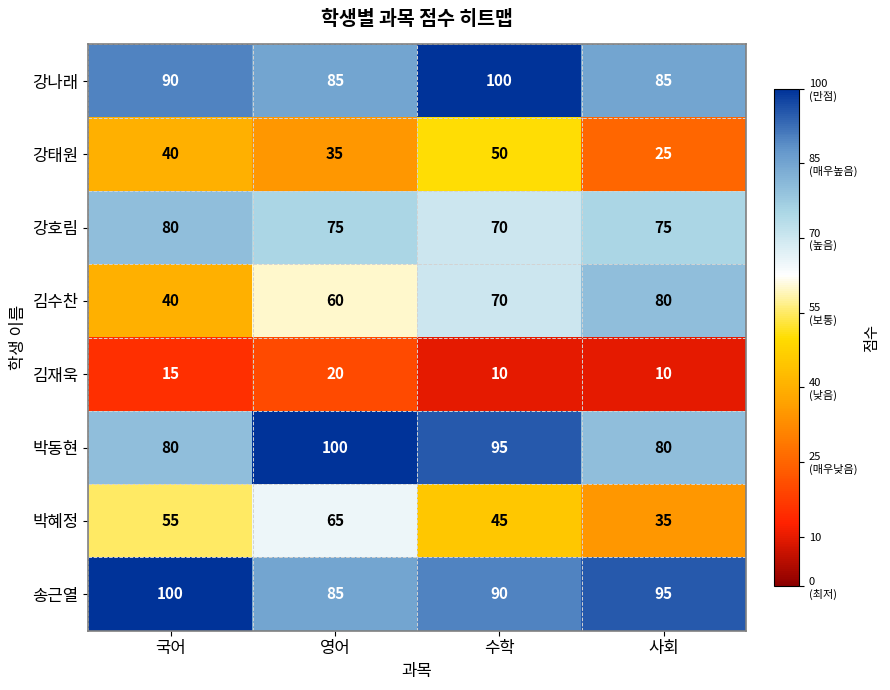

Between 국어 and 수학, which series saw the biggest shift?

김수찬